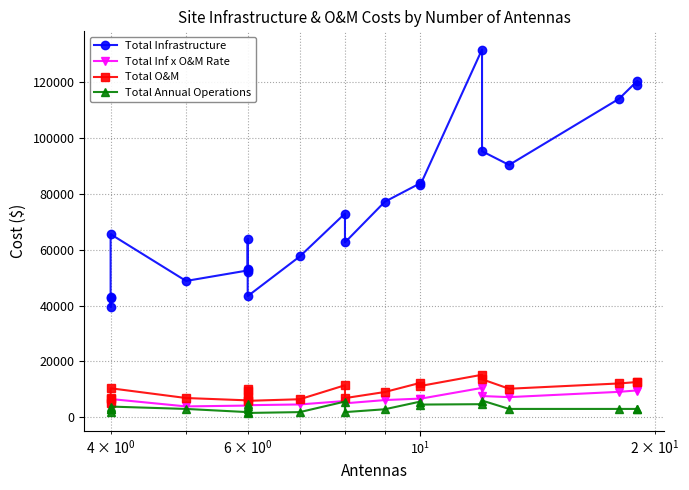

True or false: Total Infrastructure and Total O&M cross at least once.

False